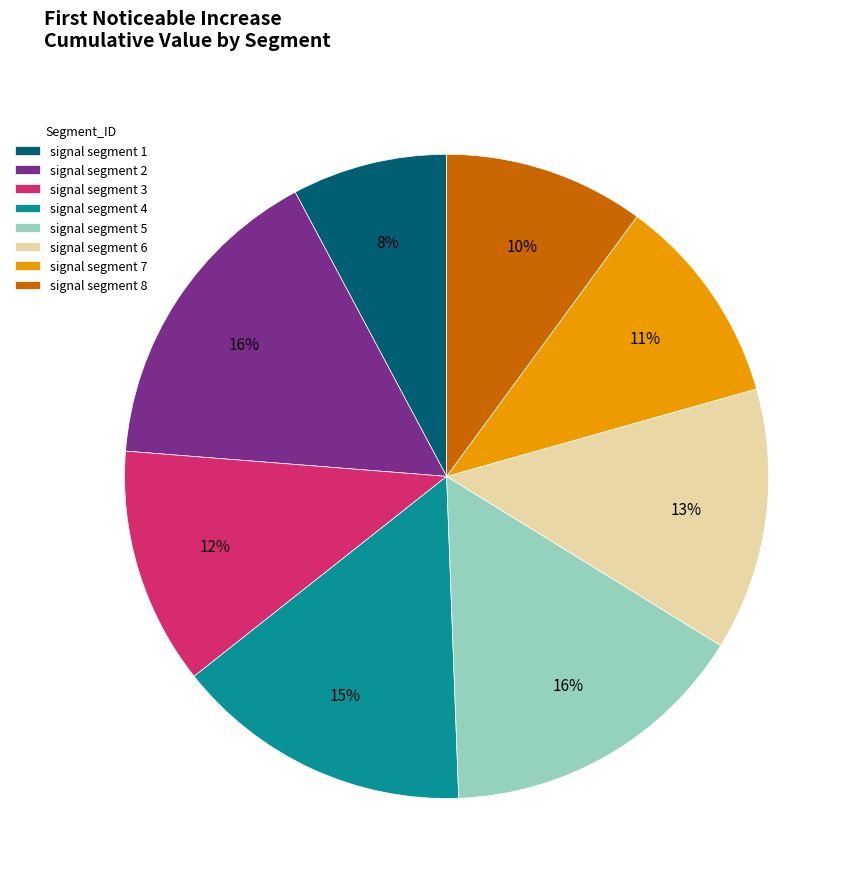

Is it true that signal segment 3 is 24% of the pie?

False